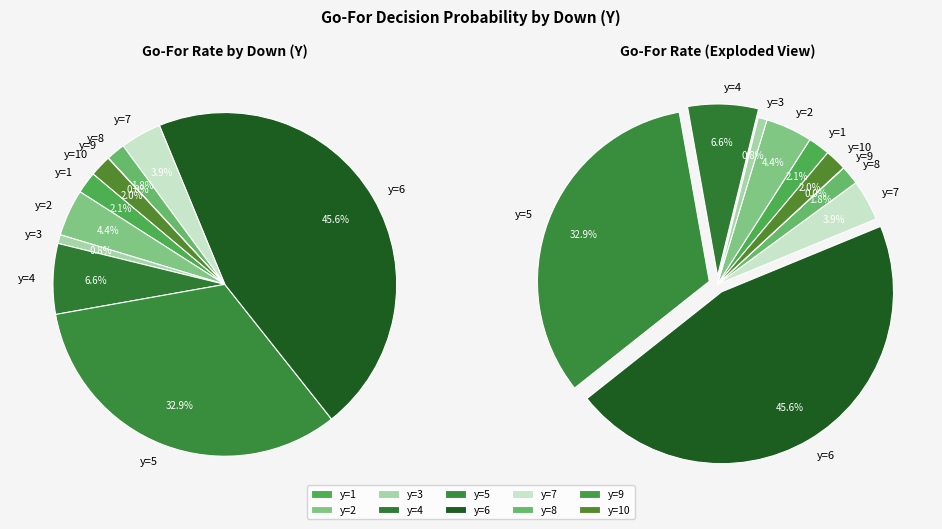

Rank the categories by value from highest to lowest.

y=6, y=5, y=4, y=2, y=7, y=1, y=10, y=8, y=3, y=9